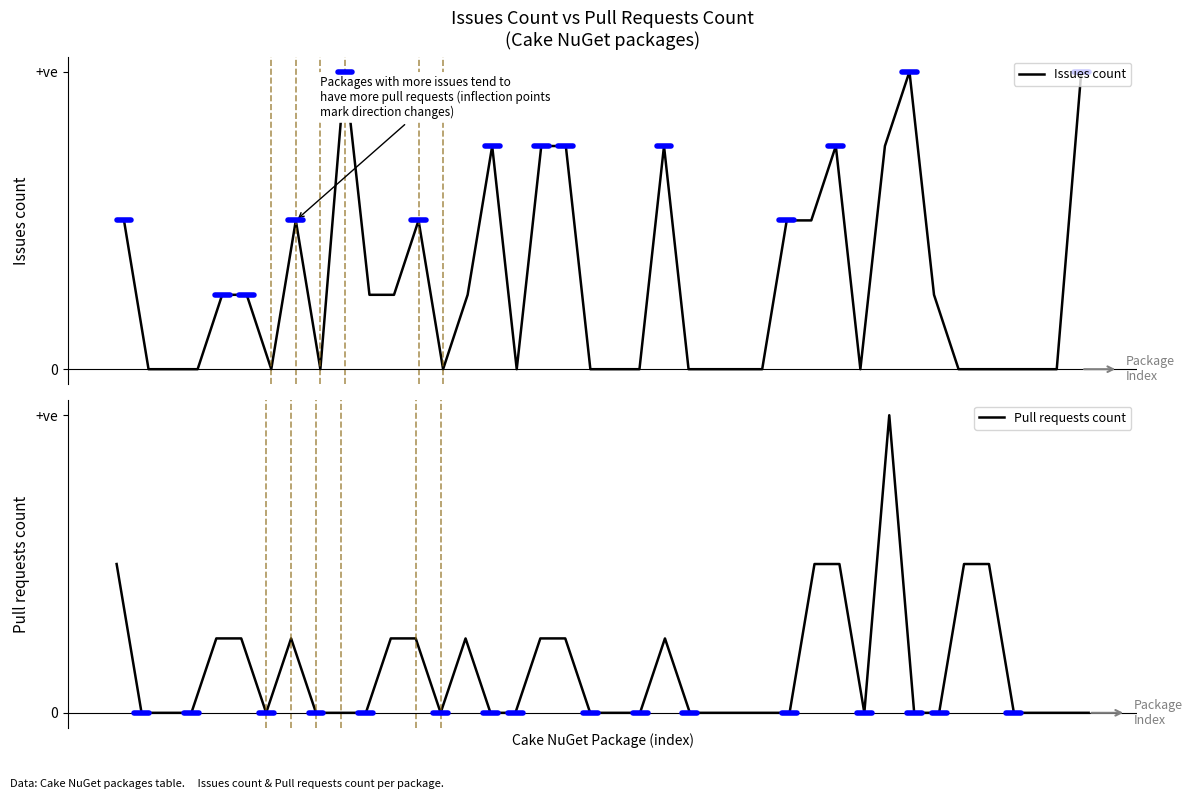

At which category is the sum across all series the highest?

31